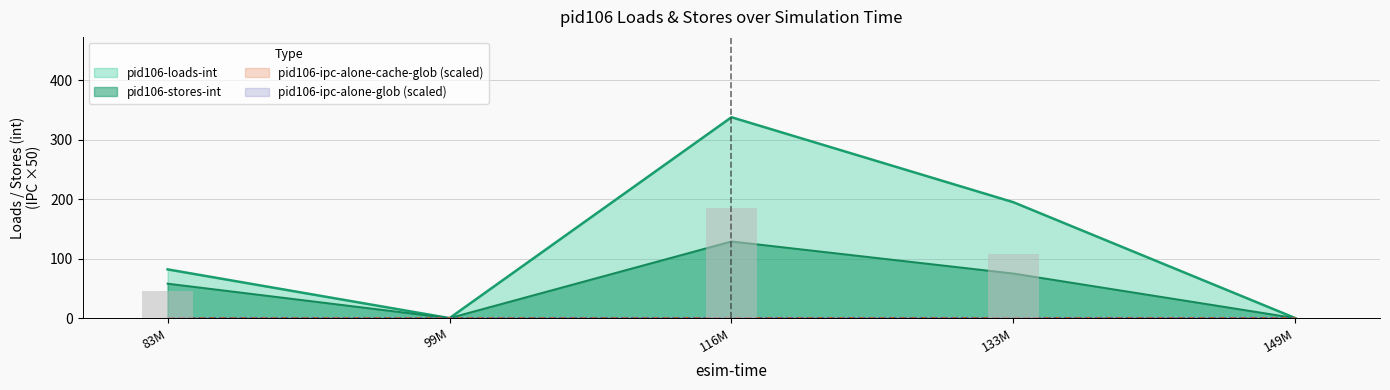

List the labels in order of pid106-loads-int value, largest first.

116M, 133M, 83M, 99M, 149M